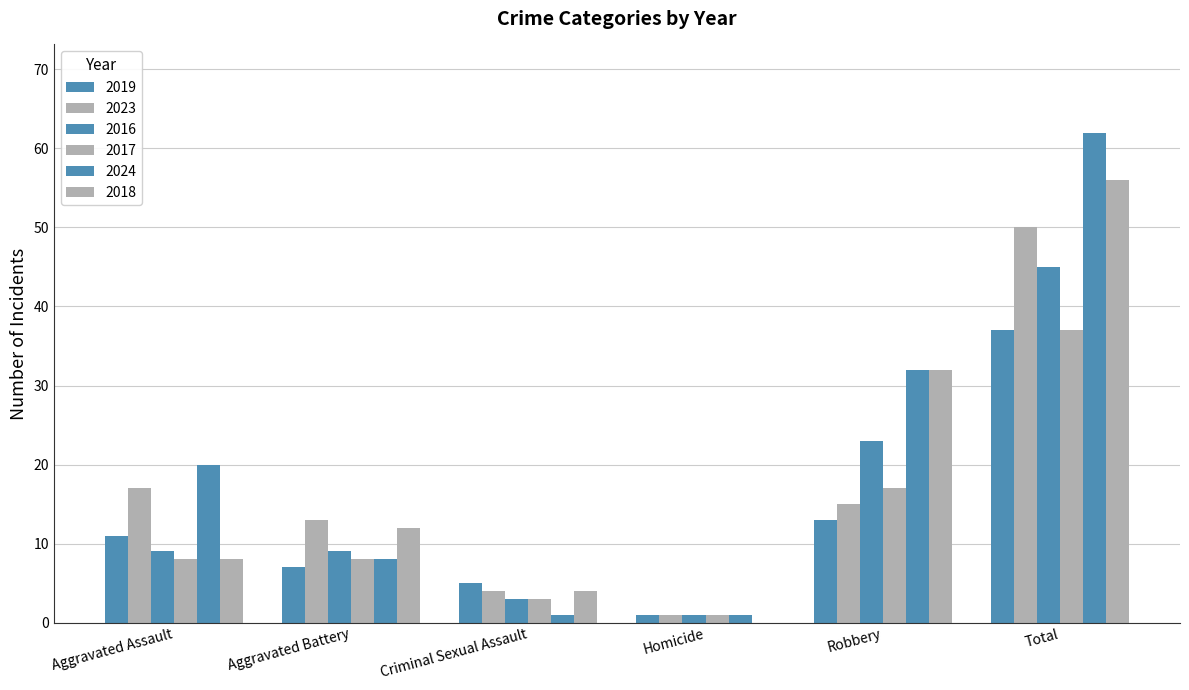

Which series has the widest spread of values?

2024